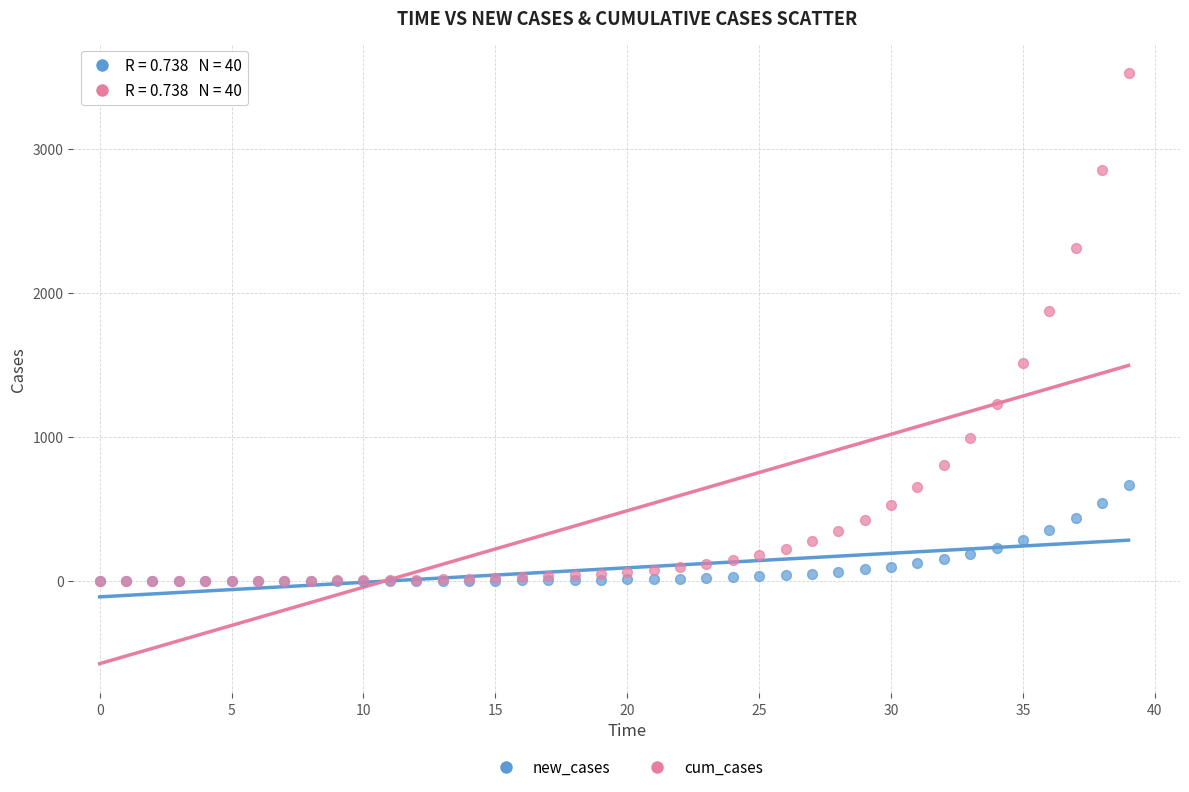

Across all series, what Y value is closest to 1762?

1873.2